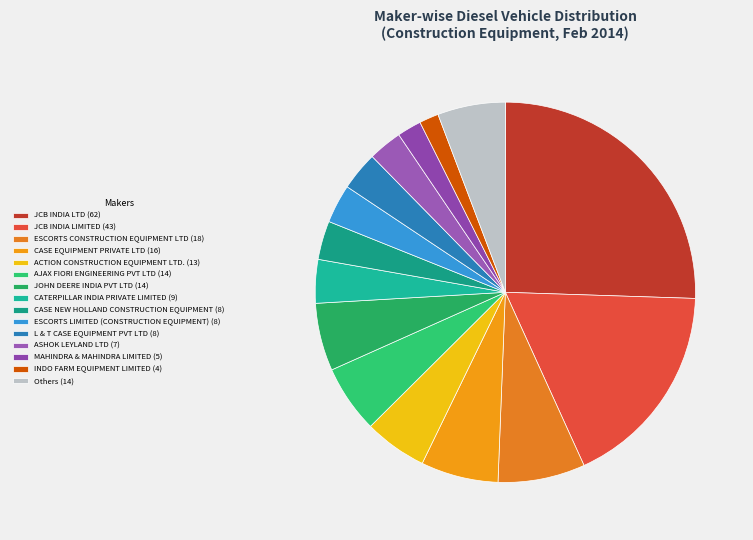

Is there any slice that represents more than half of the pie?

No